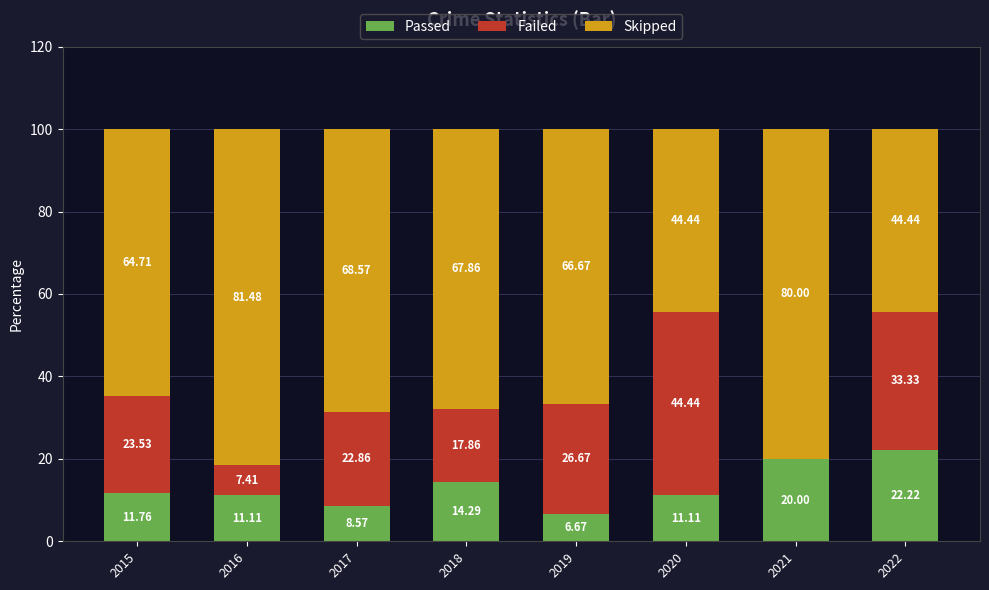

What is the total value across all series at 2021?

100.0